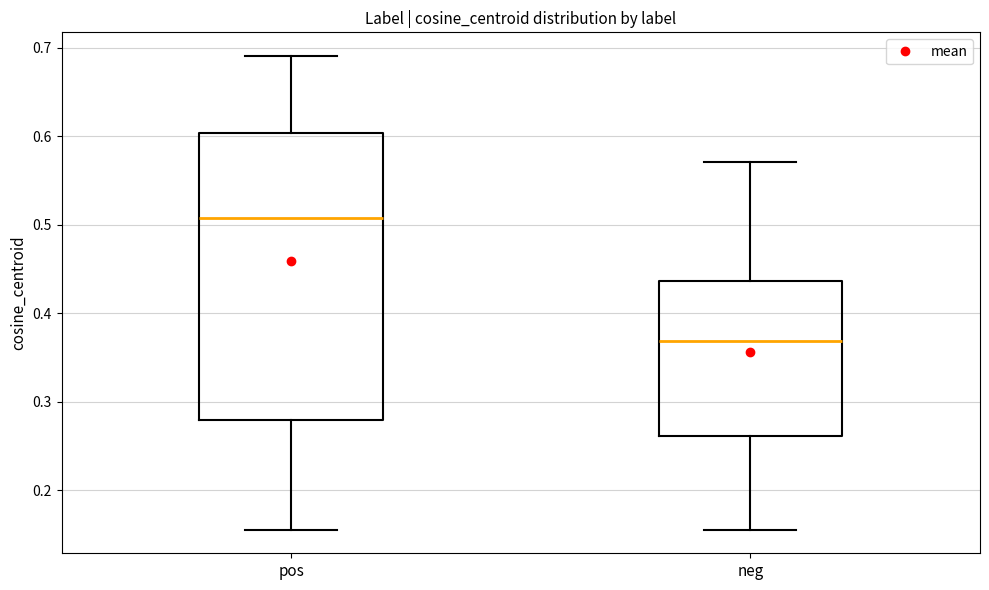

Reading left to right, read every box against the y-axis: the position of its median line, the range the box covers, and the ends of its whiskers. The values are not printed on the chart, so give them approximately, as read against the axis.

pos: median 0.51, box 0.28 to 0.60, whiskers 0.16 to 0.69
neg: median 0.37, box 0.26 to 0.44, whiskers 0.16 to 0.57